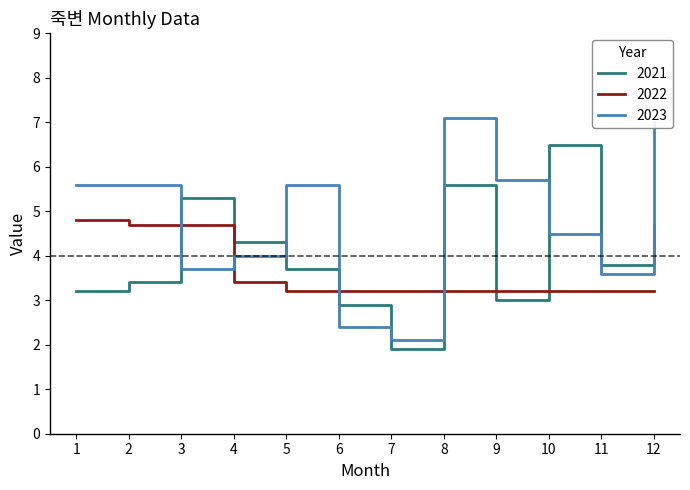

The value of 2021 at 12 is 6.5. True or false?

False